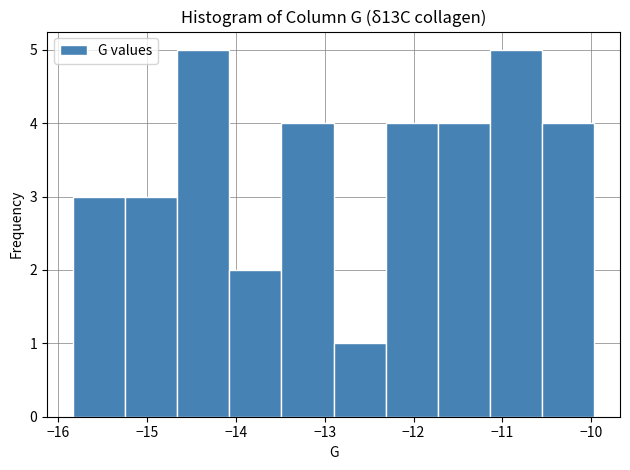

Reading left to right, transcribe this chart: for each bar, give the range it covers on the x-axis and its height. Neither the bar edges nor the heights are printed on the chart, so give them approximately, as read against the axes.

-15.8 to -15.2: 3
-15.2 to -14.7: 3
-14.7 to -14.1: 5
-14.1 to -13.5: 2
-13.5 to -12.9: 4
-12.9 to -12.3: 1
-12.3 to -11.7: 4
-11.7 to -11.1: 4
-11.1 to -10.6: 5
-10.6 to -10.0: 4